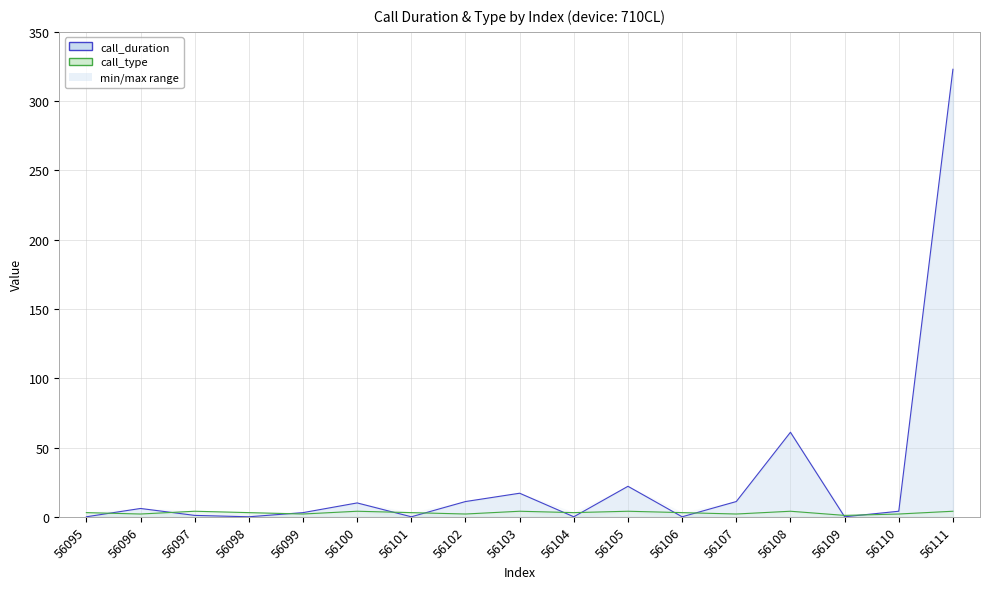

Between 56105 and 56111, which is larger?

56111